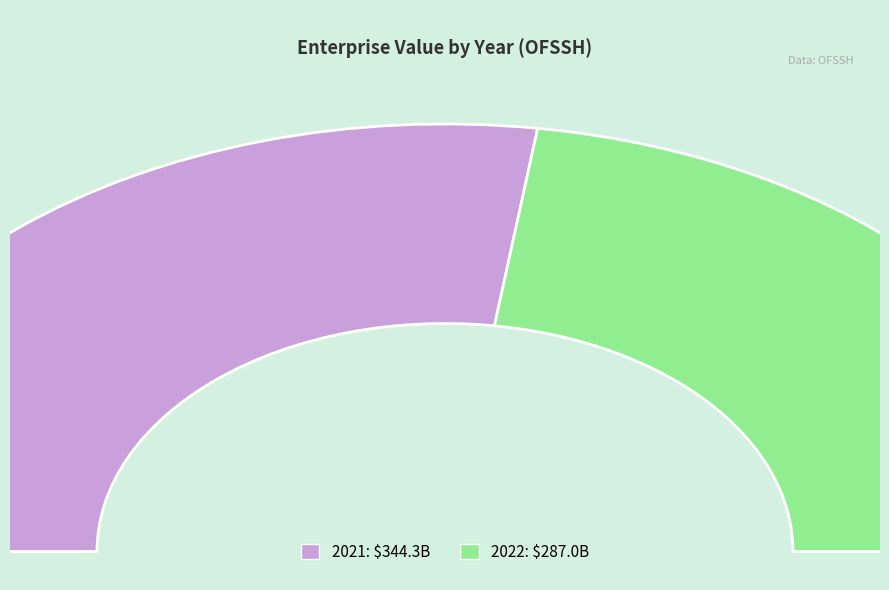

Which category accounts for the majority?

2021